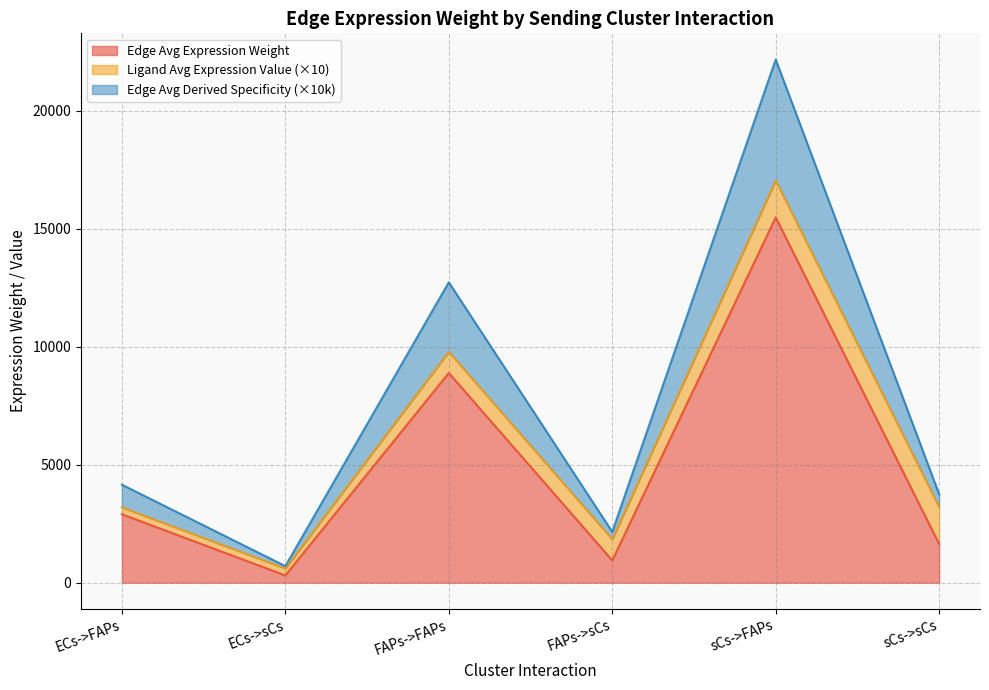

Reading right to left, what are all the values shown in this chart?

Edge average expression weight: sCs->sCs=1644.1	sCs->FAPs=15487.2	FAPs->sCs=944.0	FAPs->FAPs=8892.3	ECs->sCs=307.9	ECs->FAPs=2900.0
Edge total expression weight: sCs->sCs=3750.8	sCs->FAPs=22181.4	FAPs->sCs=2153.6	FAPs->FAPs=12736.0	ECs->sCs=702.4	ECs->FAPs=4153.6
Edge average expression derived specificity: sCs->sCs=3206.0	sCs->FAPs=17049.0	FAPs->sCs=1840.8	FAPs->FAPs=9789.1	ECs->sCs=600.3	ECs->FAPs=3192.5